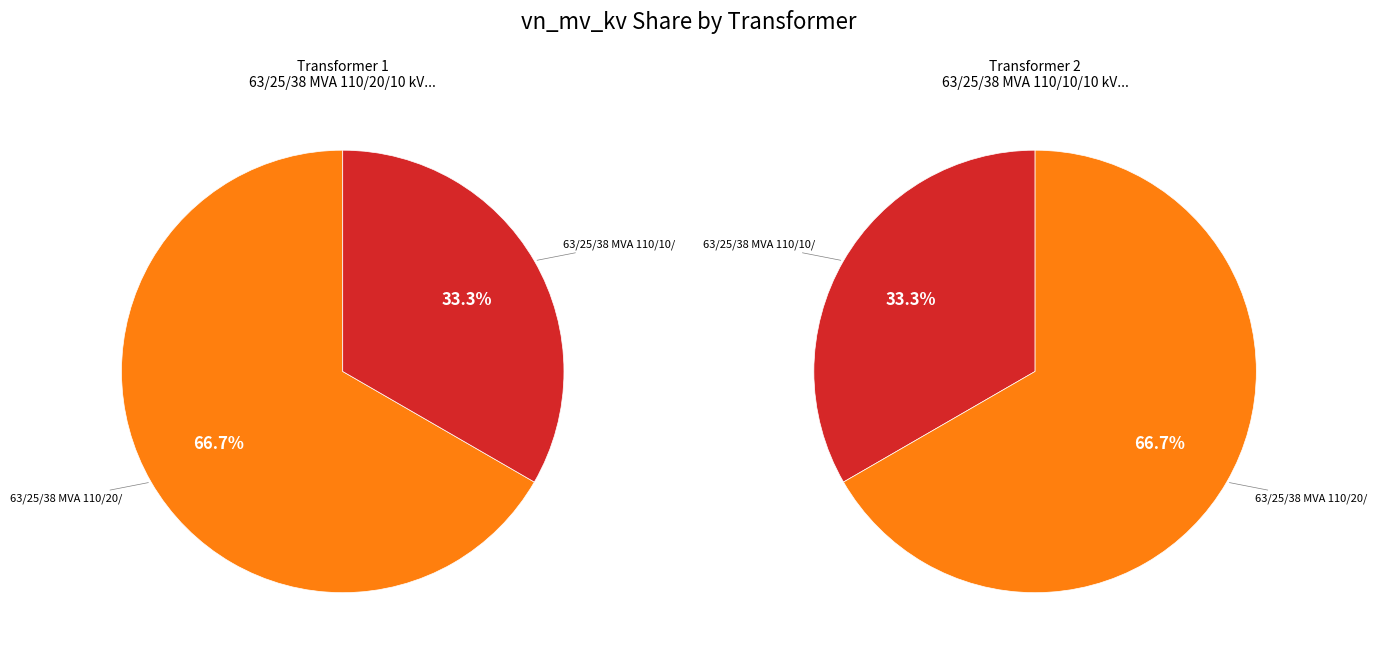

What percentage is the 63/25/38 MVA 110/10/10 kV slice, to the nearest percent?

33%